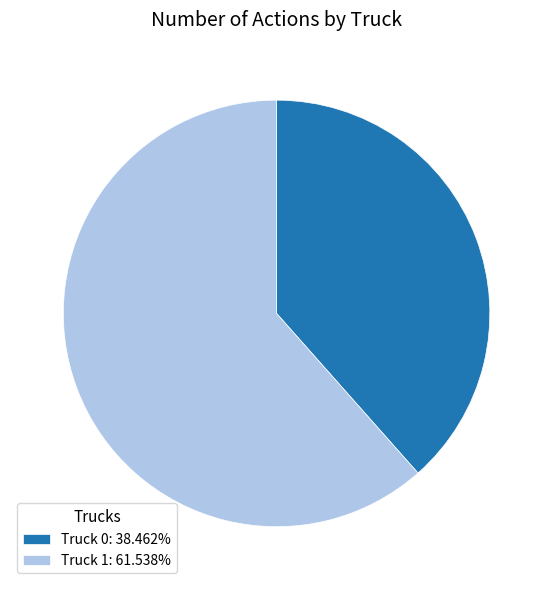

What is the largest slice in the pie chart?

Truck 1